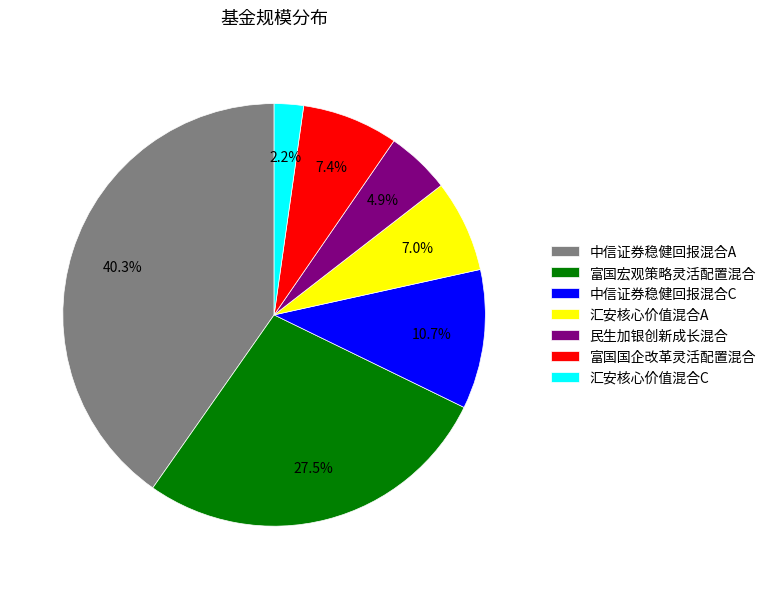

What is the smallest slice in the pie chart?

汇安核心价值混合C